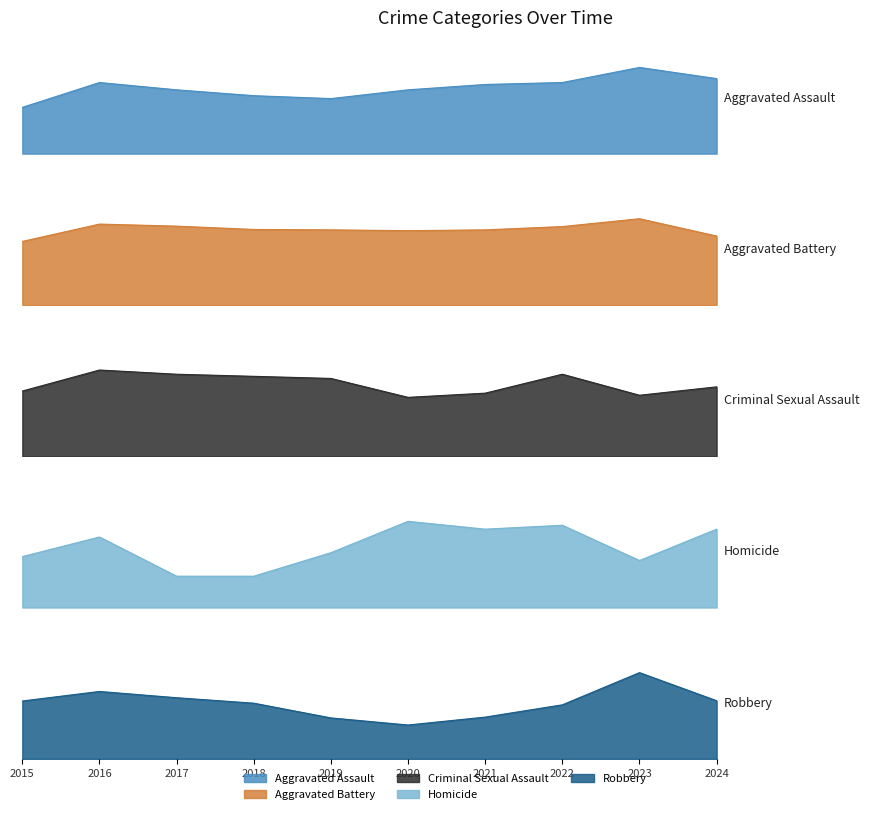

How many intersections are there between Robbery and Aggravated Assault?

2